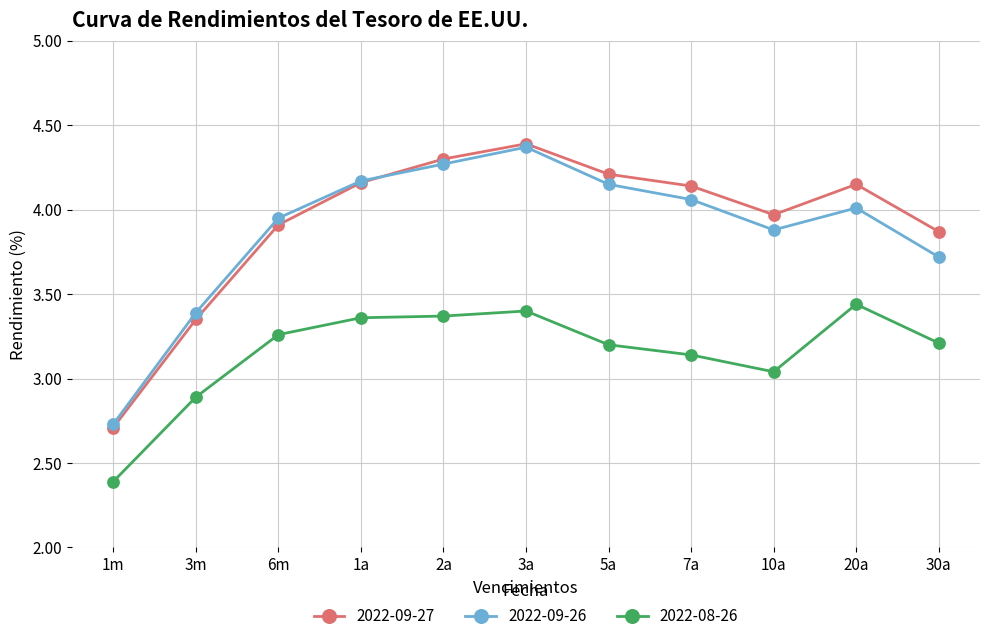

In 2022-09-26, how many points are lower than both neighbors (excluding endpoints)?

1